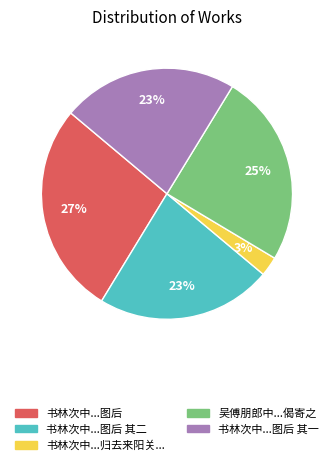

To the nearest percent, what is the average slice percentage?

20%